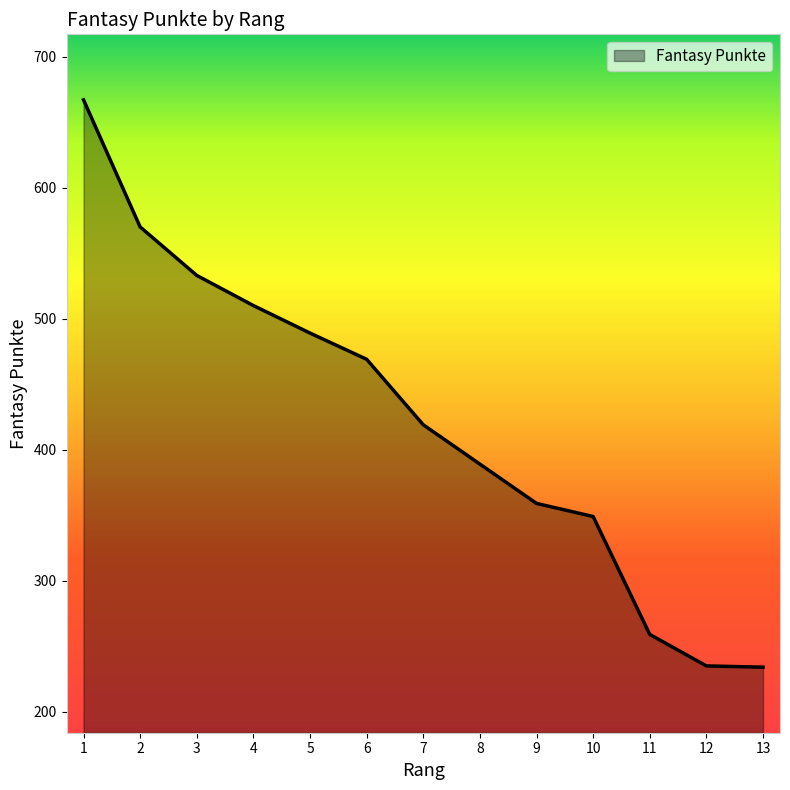

Is it true that the value at 12 is 235?

True